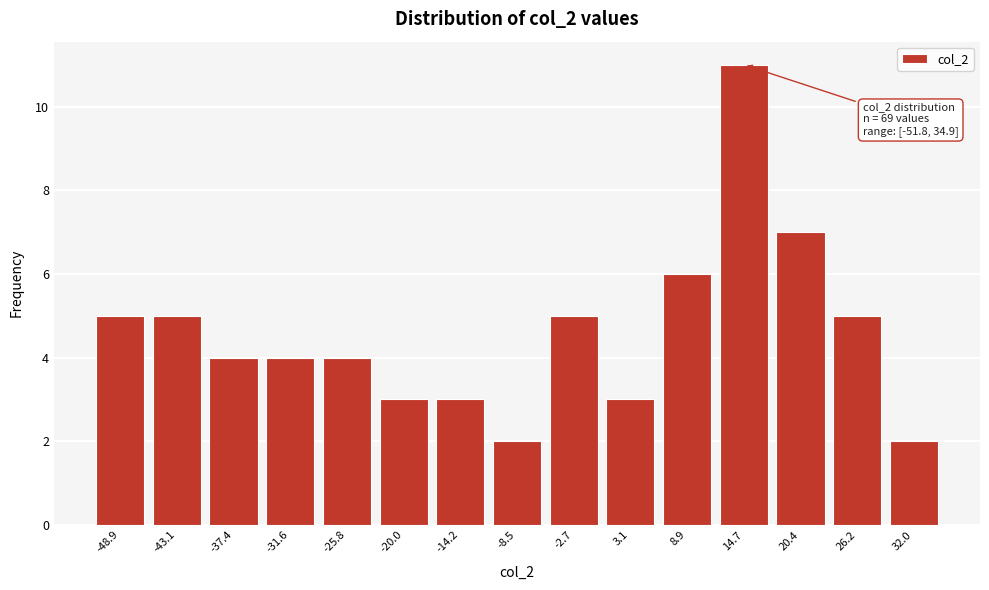

Over which range of the x-axis is the bar tallest?

12 to 18